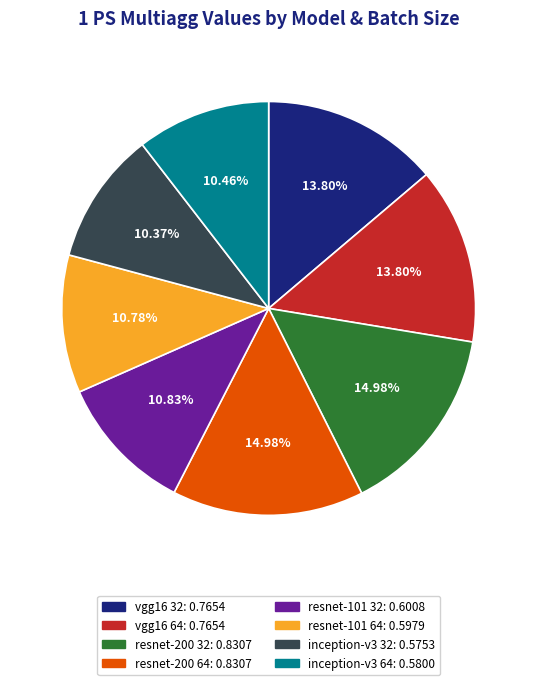

To the nearest percent, what is the combined percentage of resnet-200 64 and vgg16 32?

29%